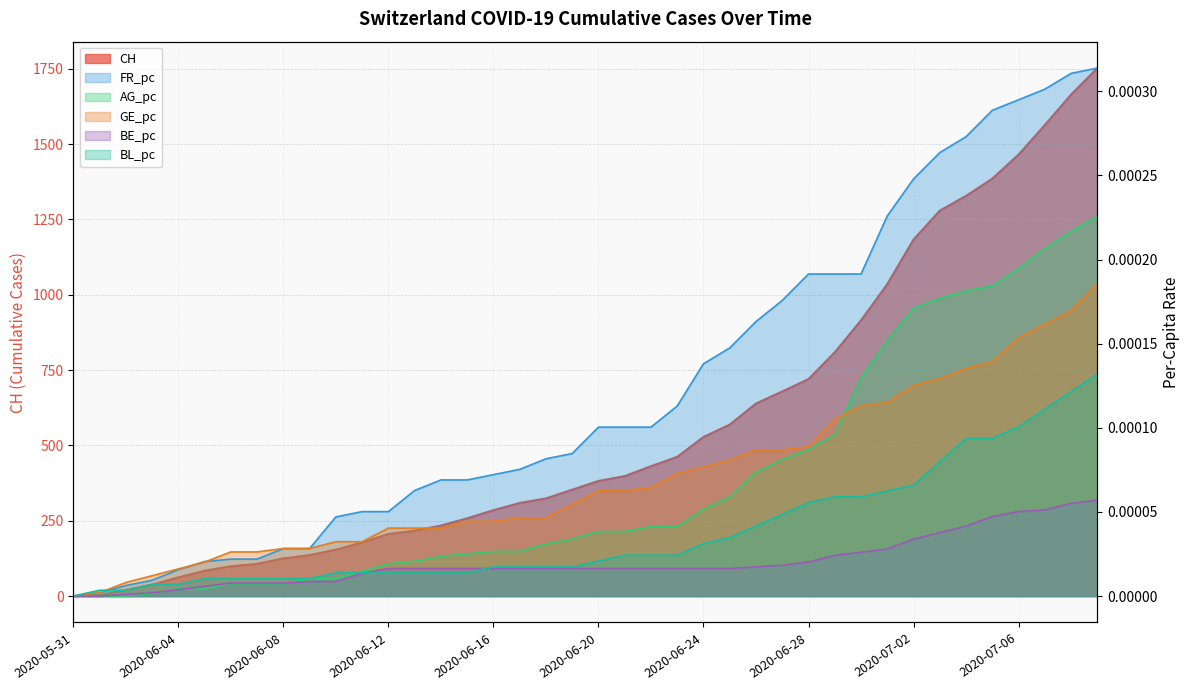

Between 2020-06-04 and 2020-06-18, which series saw the biggest shift?

CH